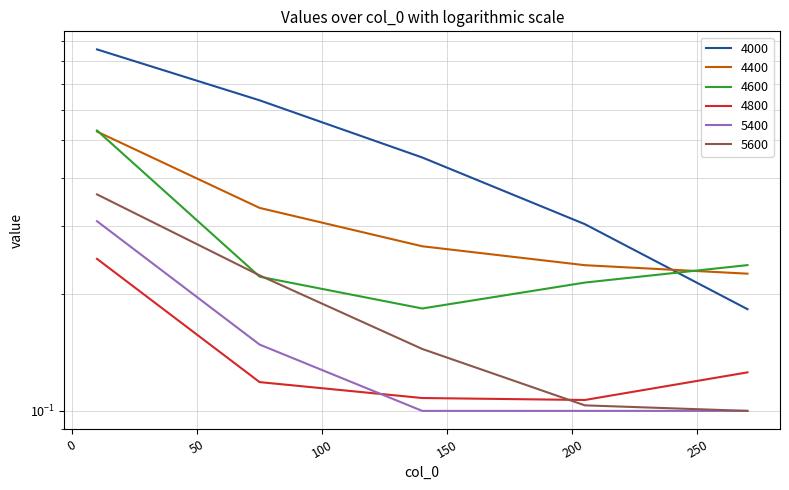

Which category has the highest value across all series?

10